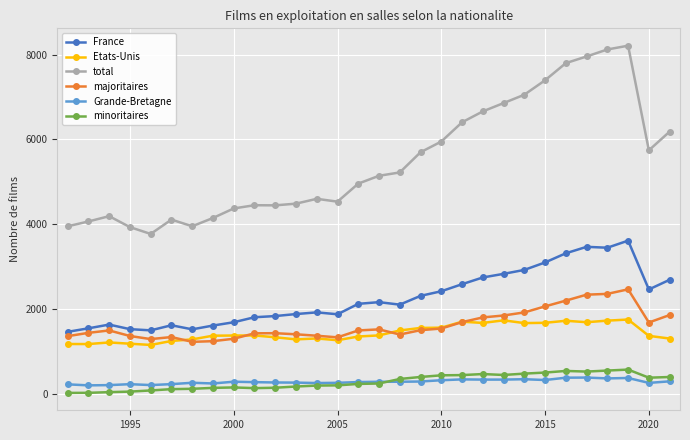

How many distinct data groups are displayed?

6